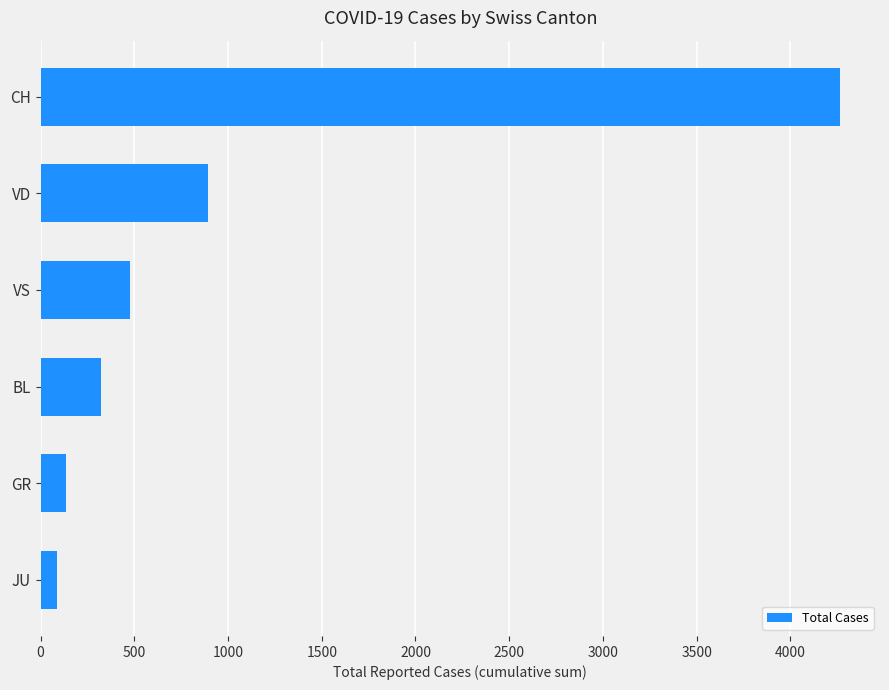

True or false: the data shows 5674 at CH.

False